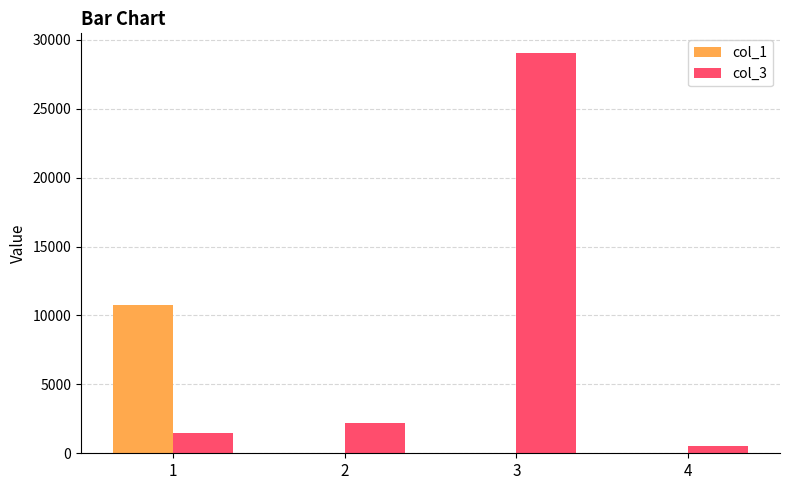

What is the difference between the col_1 values at 3 and 4?

33